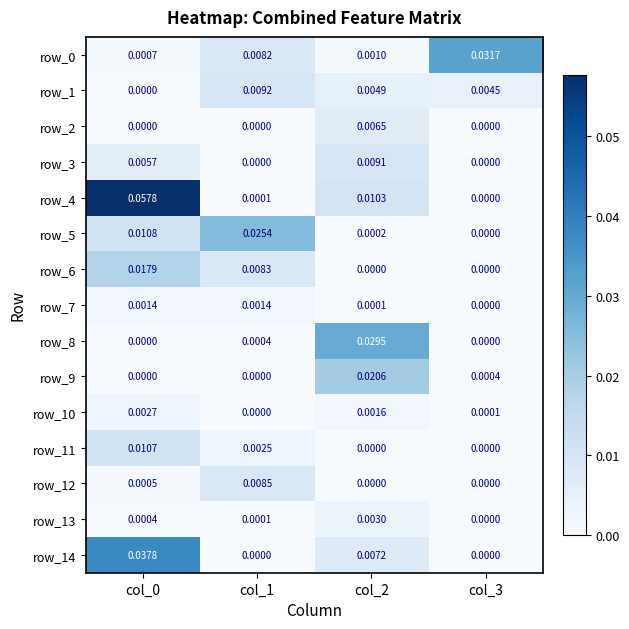

Is the value of row_5 at col_3 greater than the value of row_13 at col_0?

No